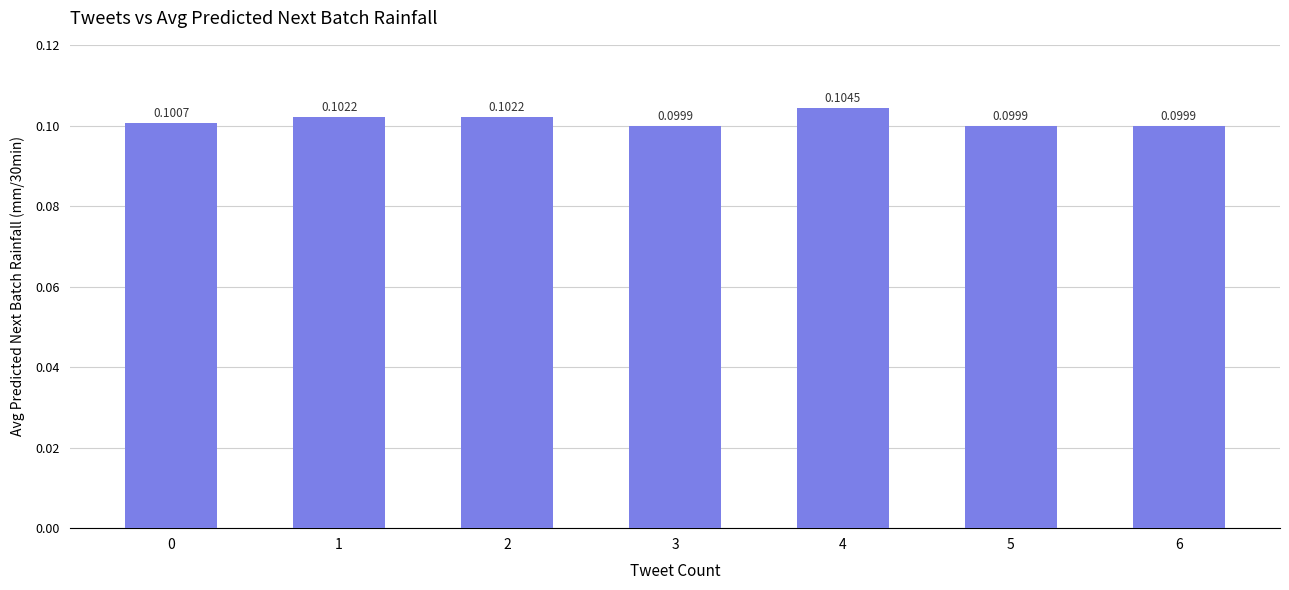

What is the sum of all values?

0.7